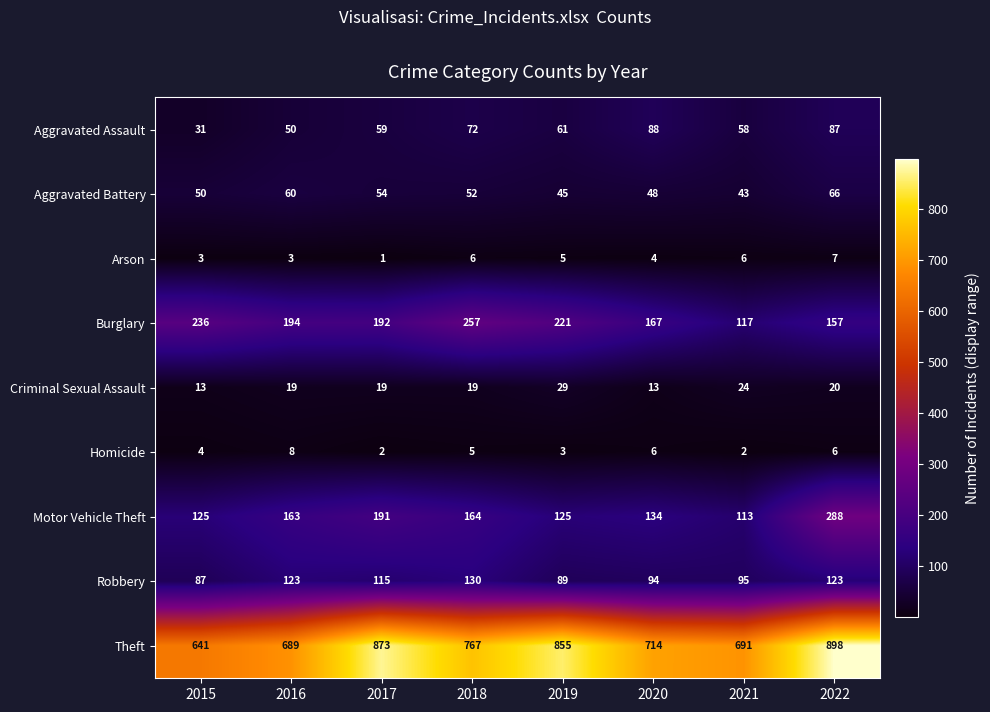

The Criminal Sexual Assault series shows 38 at 2019. True or false?

False